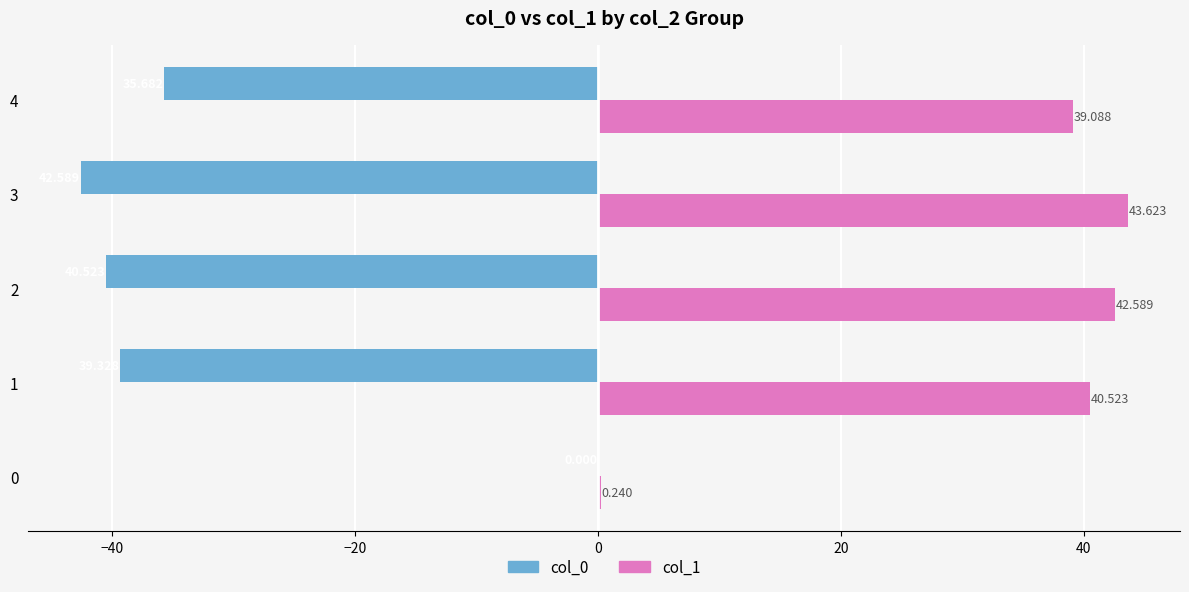

Which series has the widest spread of values?

col_1